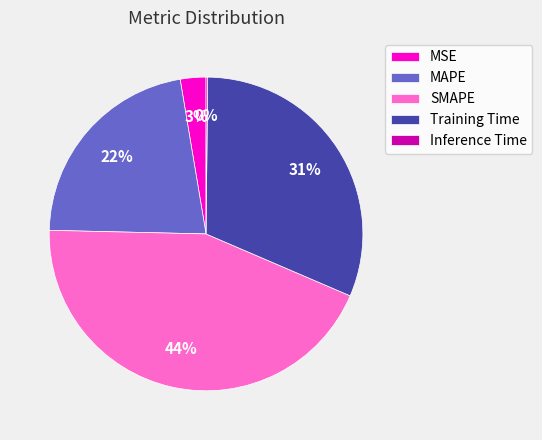

Which slice is the largest?

SMAPE